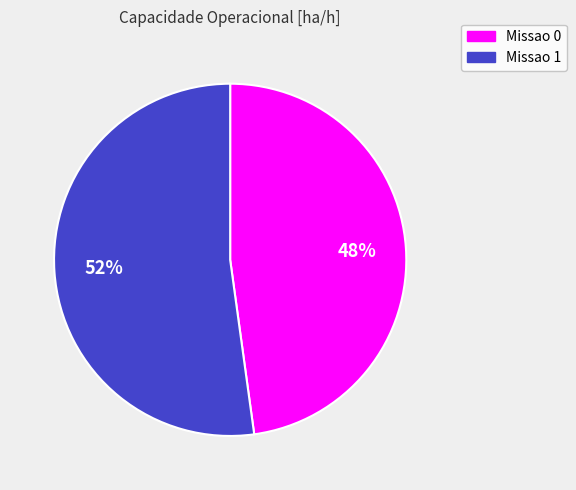

Does any single category account for the majority?

Yes